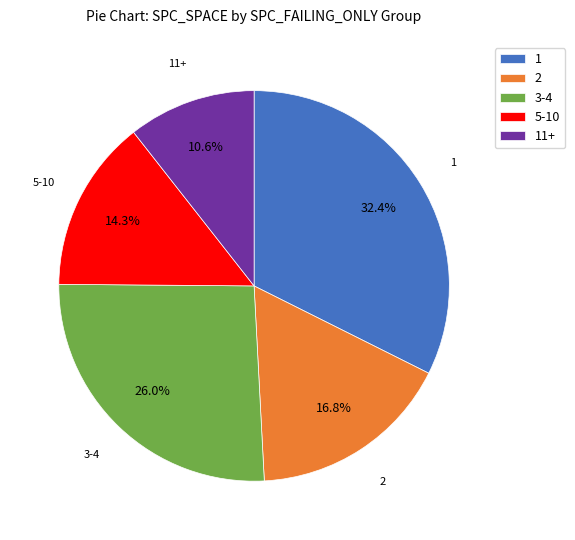

To the nearest percent, what portion does 2 represent?

17%